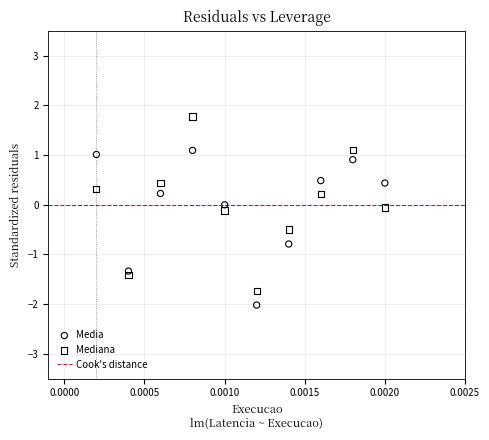

Which series has the widest spread of Y values?

Mediana